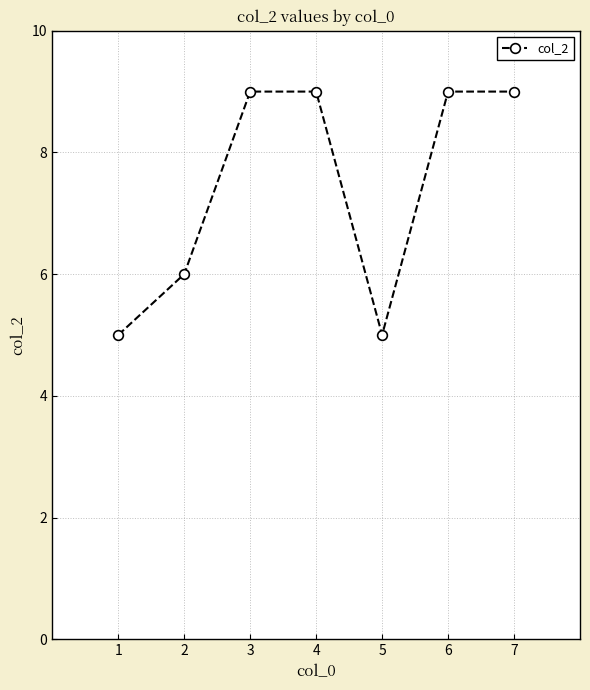

What is the value of the 1st point from the left?

5